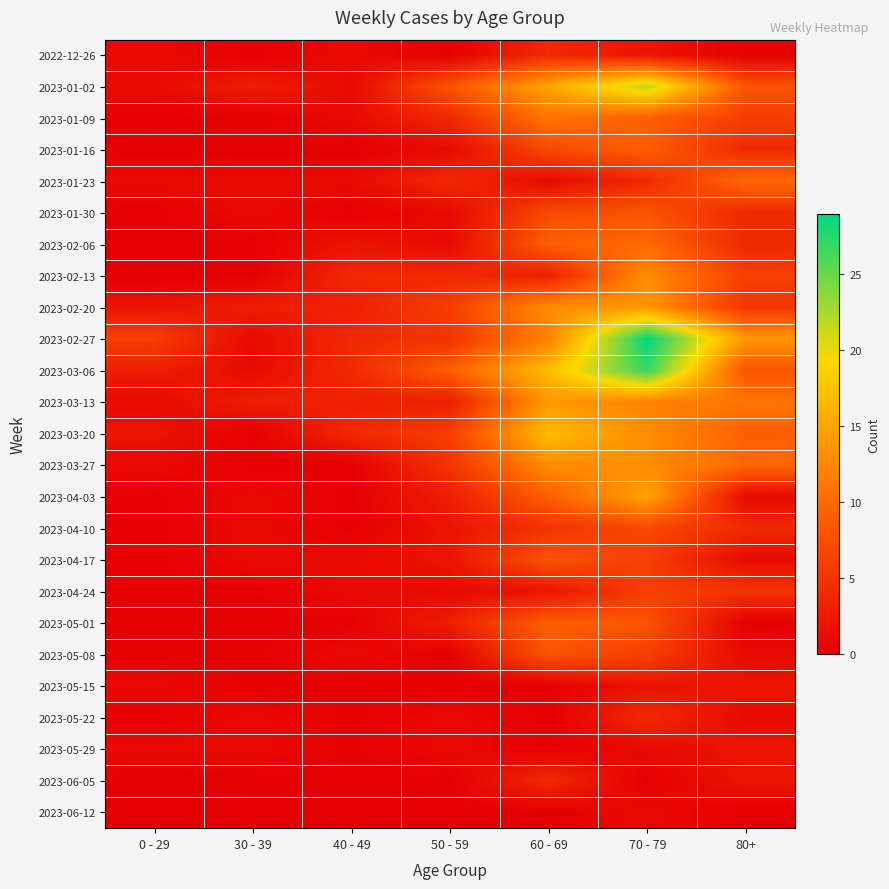

Reading left to right, what are all the values shown in this chart?

2022-12-26: 0 - 29=1	30 - 39=0	40 - 49=1	50 - 59=0	60 - 69=4	70 - 79=2	80+=0
2023-01-02: 0 - 29=1	30 - 39=3	40 - 49=1	50 - 59=8	60 - 69=15	70 - 79=22	80+=8
2023-01-09: 0 - 29=0	30 - 39=0	40 - 49=1	50 - 59=4	60 - 69=11	70 - 79=9	80+=6
2023-01-16: 0 - 29=0	30 - 39=0	40 - 49=0	50 - 59=1	60 - 69=7	70 - 79=9	80+=4
2023-01-23: 0 - 29=1	30 - 39=1	40 - 49=1	50 - 59=4	60 - 69=1	70 - 79=4	80+=10
2023-01-30: 0 - 29=0	30 - 39=1	40 - 49=0	50 - 59=1	60 - 69=7	70 - 79=8	80+=4
2023-02-06: 0 - 29=0	30 - 39=0	40 - 49=2	50 - 59=1	60 - 69=9	70 - 79=10	80+=4
2023-02-13: 0 - 29=0	30 - 39=0	40 - 49=4	50 - 59=4	60 - 69=3	70 - 79=13	80+=6
2023-02-20: 0 - 29=2	30 - 39=3	40 - 49=3	50 - 59=6	60 - 69=13	70 - 79=14	80+=5
2023-02-27: 0 - 29=6	30 - 39=1	40 - 49=4	50 - 59=5	60 - 69=12	70 - 79=29	80+=14
2023-03-06: 0 - 29=3	30 - 39=1	40 - 49=4	50 - 59=9	60 - 69=17	70 - 79=27	80+=8
2023-03-13: 0 - 29=1	30 - 39=3	40 - 49=3	50 - 59=3	60 - 69=14	70 - 79=12	80+=11
2023-03-20: 0 - 29=2	30 - 39=0	40 - 49=4	50 - 59=6	60 - 69=17	70 - 79=13	80+=9
2023-03-27: 0 - 29=1	30 - 39=0	40 - 49=0	50 - 59=5	60 - 69=13	70 - 79=13	80+=10
2023-04-03: 0 - 29=0	30 - 39=1	40 - 49=0	50 - 59=3	60 - 69=9	70 - 79=15	80+=1
2023-04-10: 0 - 29=0	30 - 39=1	40 - 49=0	50 - 59=2	60 - 69=5	70 - 79=7	80+=4
2023-04-17: 0 - 29=0	30 - 39=1	40 - 49=1	50 - 59=2	60 - 69=8	70 - 79=6	80+=1
2023-04-24: 0 - 29=0	30 - 39=0	40 - 49=1	50 - 59=1	60 - 69=2	70 - 79=6	80+=5
2023-05-01: 0 - 29=0	30 - 39=0	40 - 49=0	50 - 59=3	60 - 69=9	70 - 79=8	80+=0
2023-05-08: 0 - 29=0	30 - 39=0	40 - 49=1	50 - 59=0	60 - 69=8	70 - 79=6	80+=1
2023-05-15: 0 - 29=1	30 - 39=0	40 - 49=0	50 - 59=0	60 - 69=0	70 - 79=2	80+=2
2023-05-22: 0 - 29=0	30 - 39=1	40 - 49=0	50 - 59=1	60 - 69=0	70 - 79=4	80+=1
2023-05-29: 0 - 29=1	30 - 39=1	40 - 49=0	50 - 59=1	60 - 69=0	70 - 79=1	80+=2
2023-06-05: 0 - 29=0	30 - 39=0	40 - 49=0	50 - 59=0	60 - 69=4	70 - 79=0	80+=2
2023-06-12: 0 - 29=0	30 - 39=0	40 - 49=0	50 - 59=0	60 - 69=0	70 - 79=1	80+=0